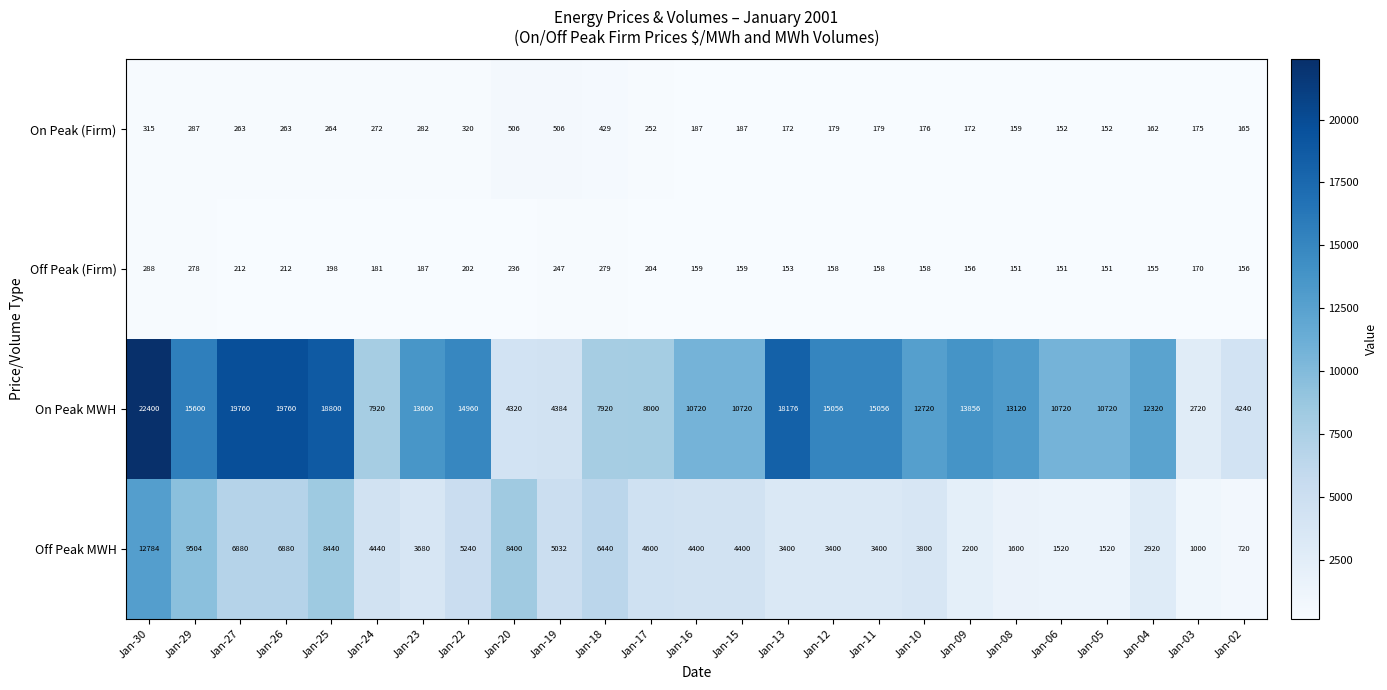

Rank the series by their maximum value, from lowest to highest.

Off Peak (Firm), On Peak (Firm), Off Peak MWH, On Peak MWH